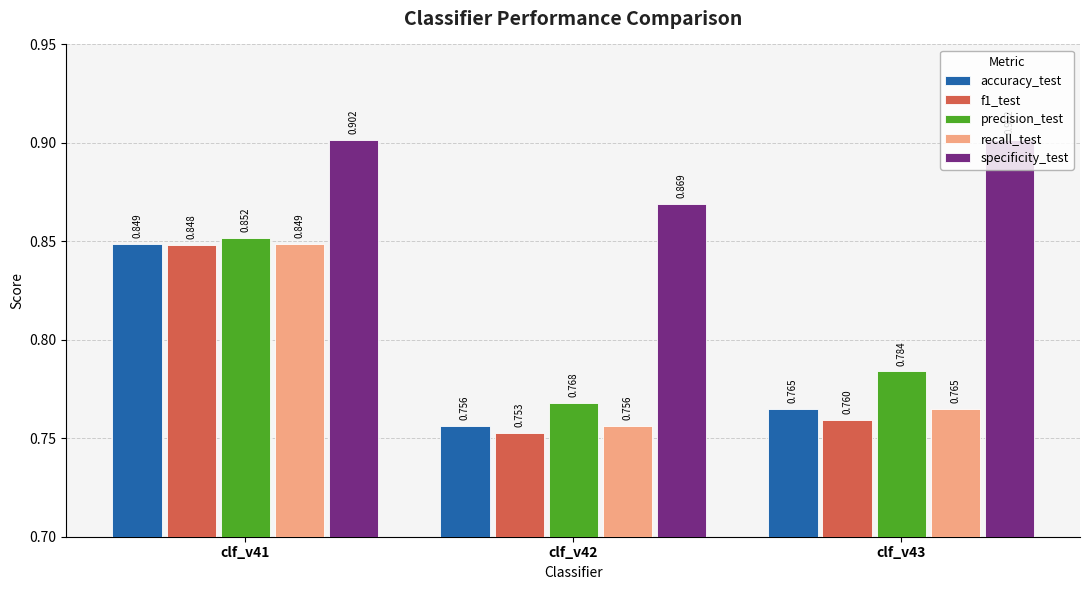

Between clf_v42 and clf_v43, which series saw the biggest shift?

specificity_test